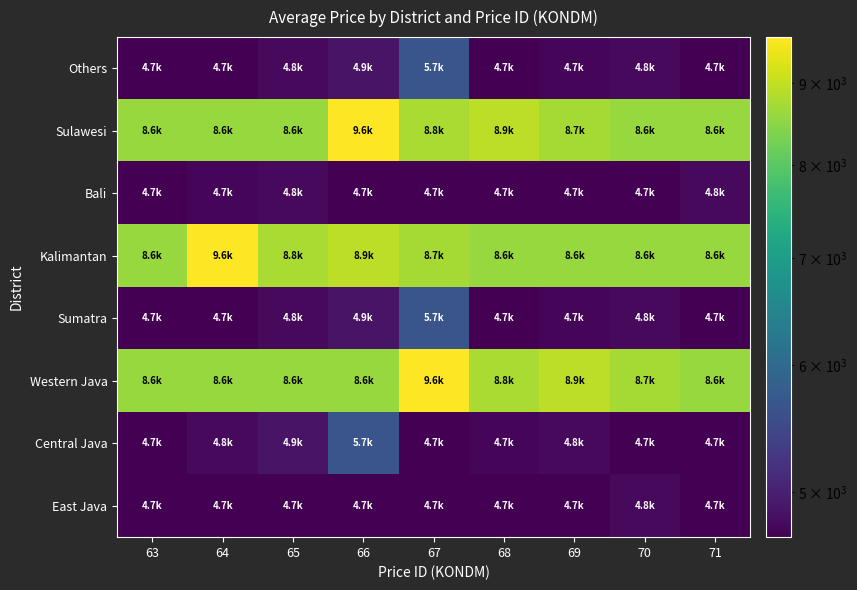

Reading left to right, list all the values displayed in this chart.

East Java: 63=4687.2	64=4687.2	65=4687.2	66=4687.2	67=4687.2	68=4687.2	69=4687.2	70=4777.9	71=4687.2
Central Java: 63=4687.2	64=4777.9	65=4868.5	66=5666.4	67=4687.2	68=4732.6	69=4777.9	70=4687.2	71=4687.2
Western Java: 63=8612.9	64=8612.9	65=8612.9	66=8612.9	67=9614.7	68=8771.5	69=8939.3	70=8726.2	71=8612.9
Sumatra: 63=4687.2	64=4687.2	65=4777.9	66=4868.5	67=5666.4	68=4687.2	69=4732.6	70=4777.9	71=4687.2
Kalimantan: 63=8612.9	64=9614.7	65=8771.5	66=8939.3	67=8726.2	68=8612.9	69=8612.9	70=8612.9	71=8612.9
Bali: 63=4687.2	64=4732.6	65=4777.9	66=4687.2	67=4687.2	68=4687.2	69=4687.2	70=4687.2	71=4777.9
Sulawesi: 63=8612.9	64=8612.9	65=8612.9	66=9614.7	67=8771.5	68=8939.3	69=8726.2	70=8612.9	71=8612.9
Others: 63=4687.2	64=4687.2	65=4777.9	66=4868.5	67=5666.4	68=4687.2	69=4732.6	70=4777.9	71=4687.2